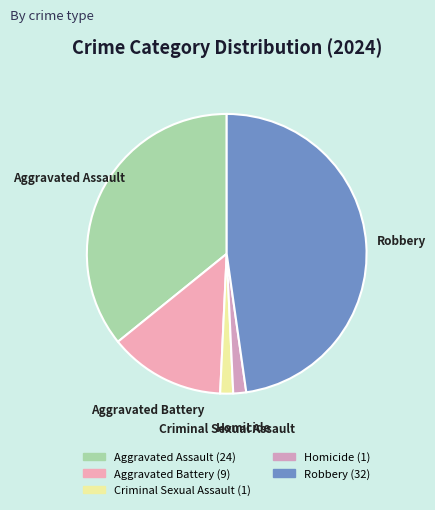

Approximately how many times larger is the value at Robbery compared to Aggravated Assault?

1.3